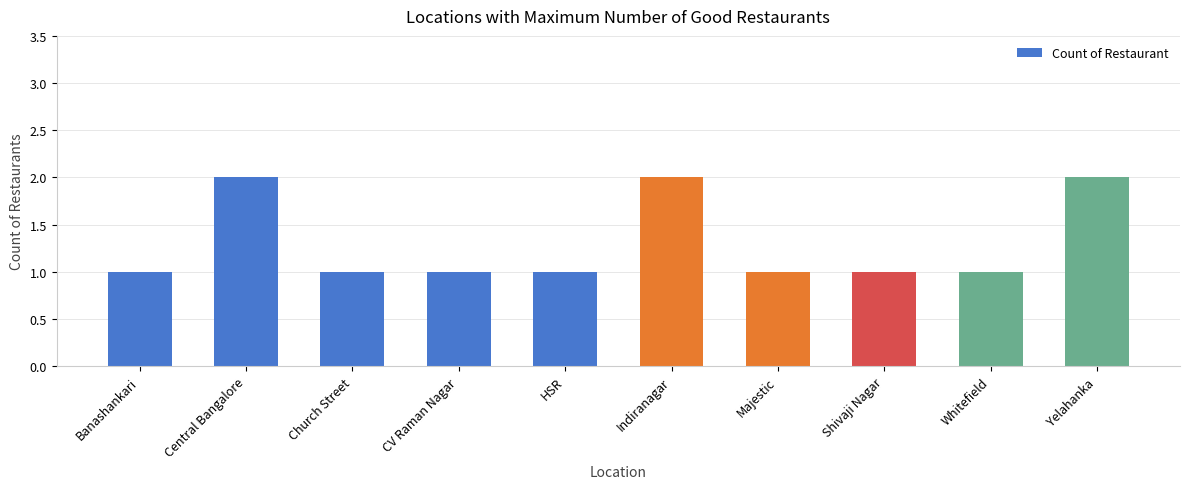

What is the sum of the values at Yelahanka and Church Street?

3